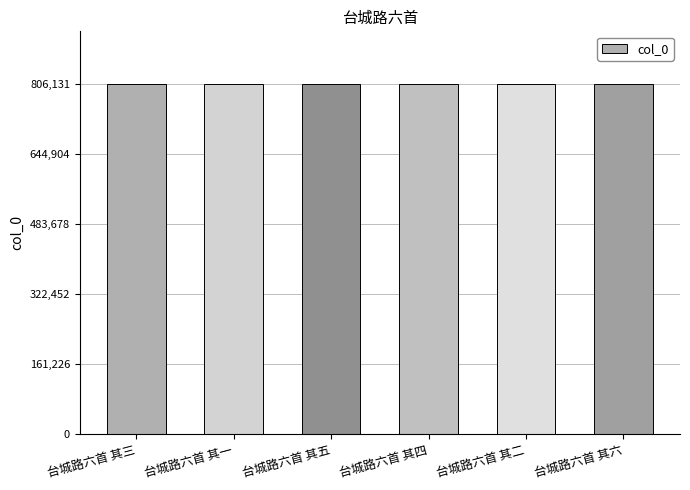

Are the bars grouped side by side (vs. stacked)?

No